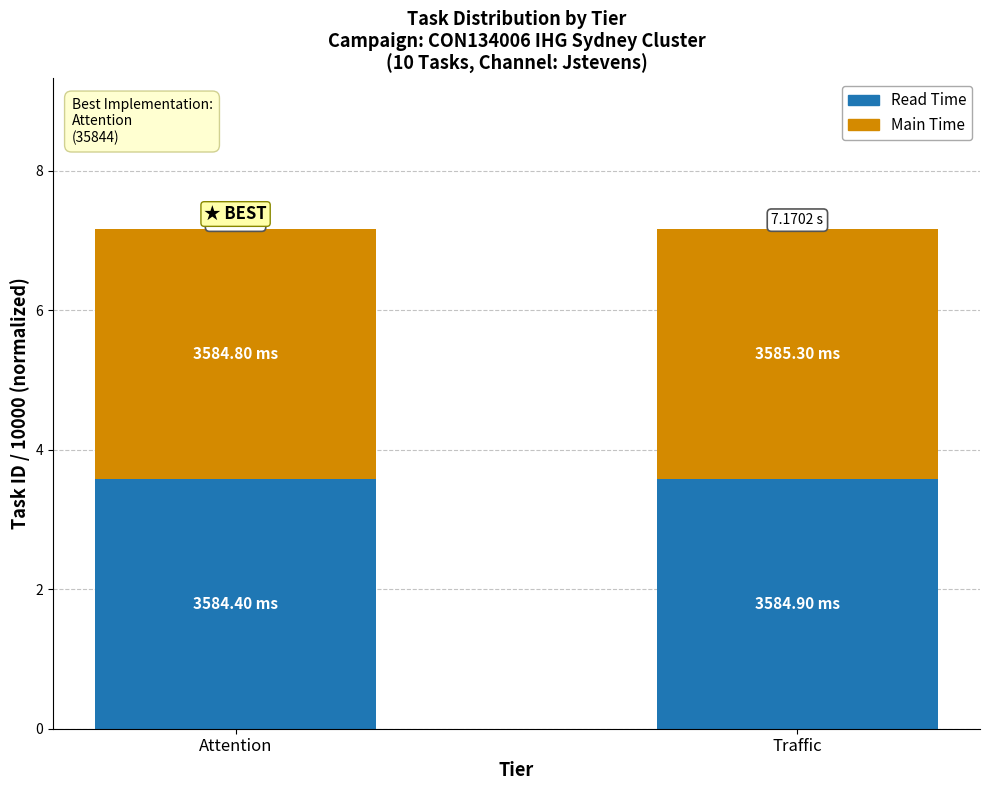

What is the average value of the Read Time series?

3.6